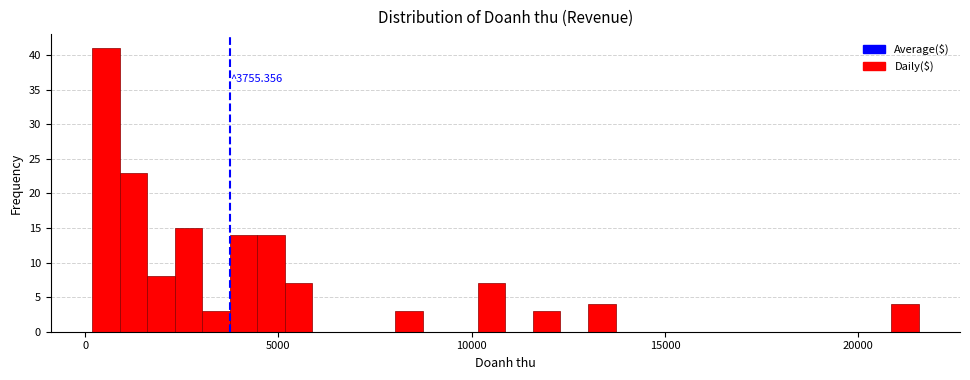

Around what value on the x-axis is the tallest bar? Give the approximate position of its centre, as read against the axis.

500